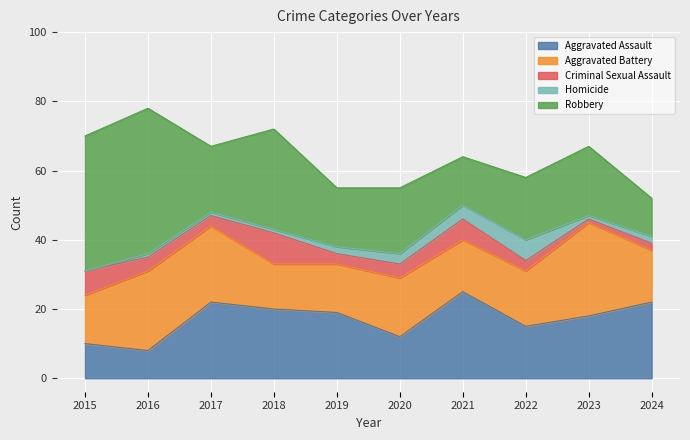

What value does the Homicide series have at 2021?

4